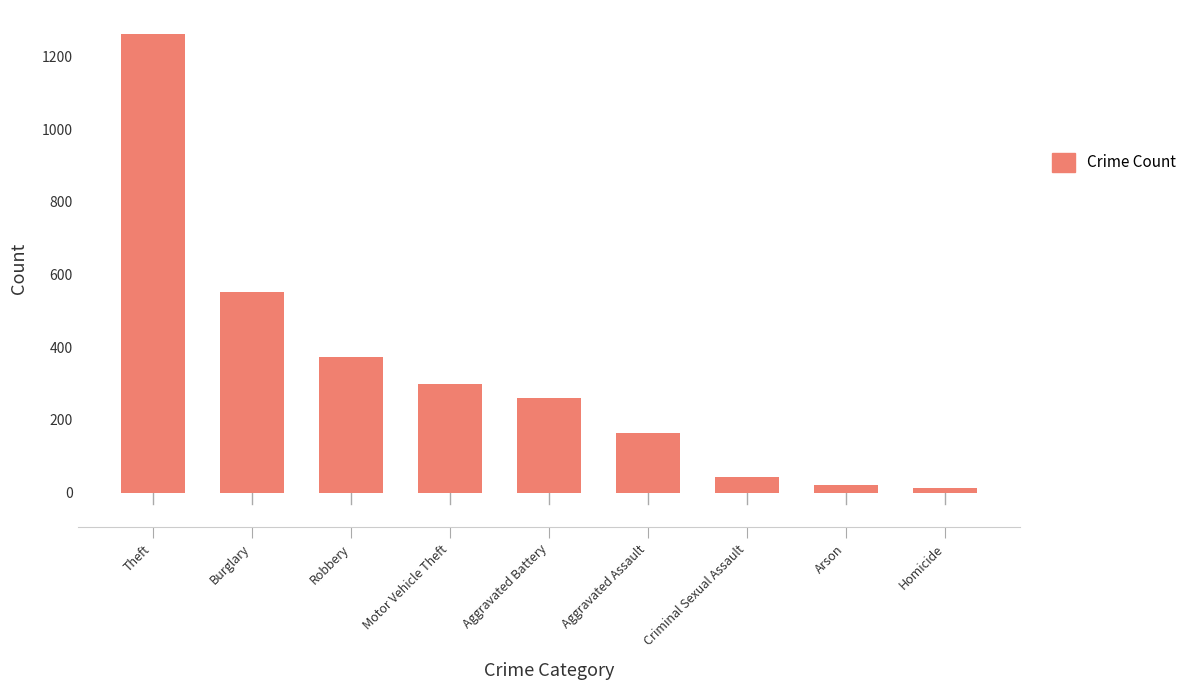

What is the difference between the values at Criminal Sexual Assault and Robbery?

329